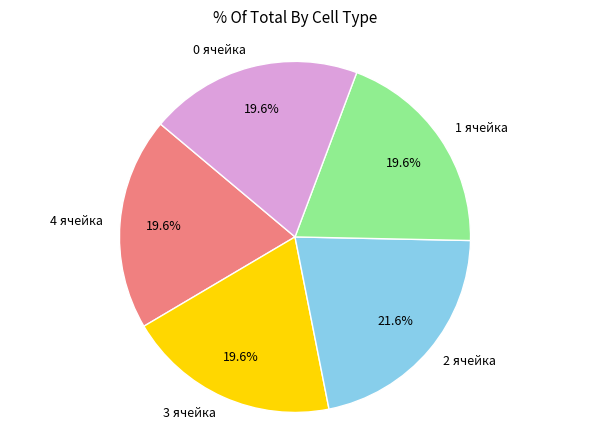

What percentage is the 2 ячейка slice, to the nearest percent?

22%